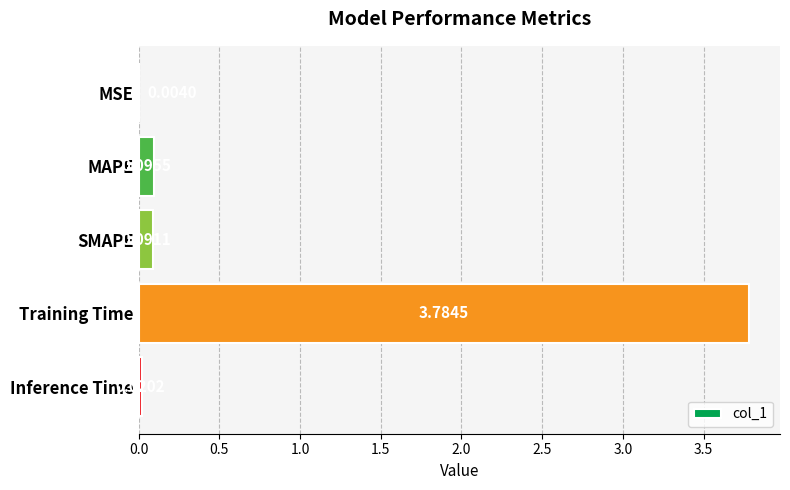

Where is the data nearest to the value 1?

MAPE